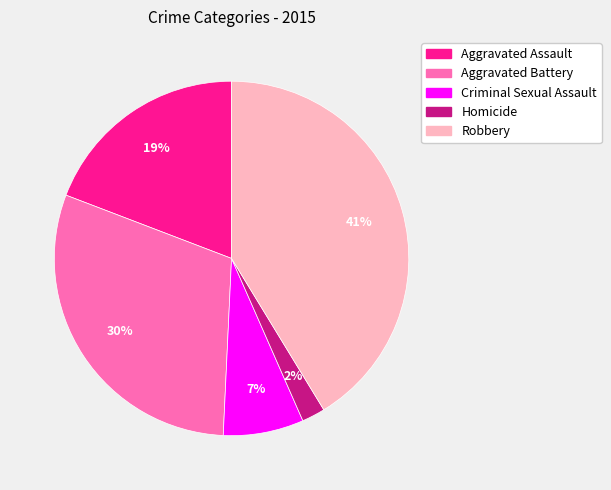

Combined, do Homicide and Aggravated Battery account for over 50%?

No